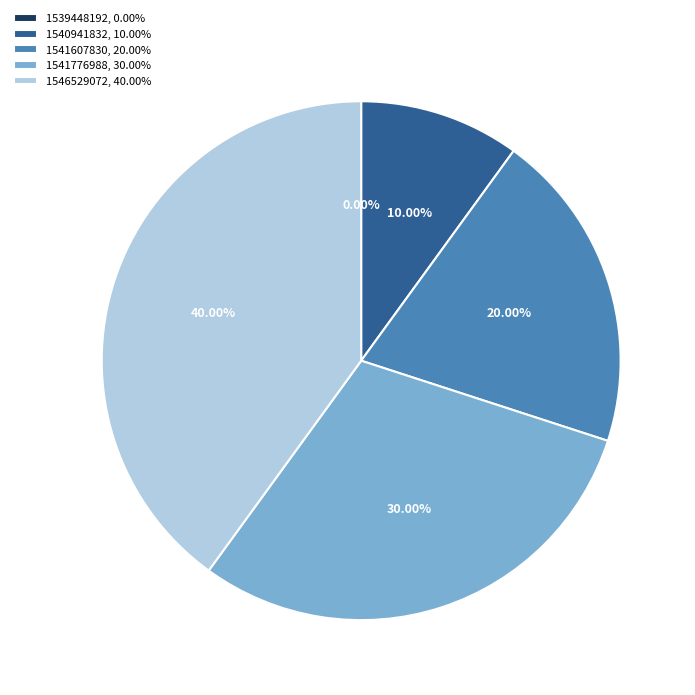

What is the largest slice in the pie chart?

1546529072